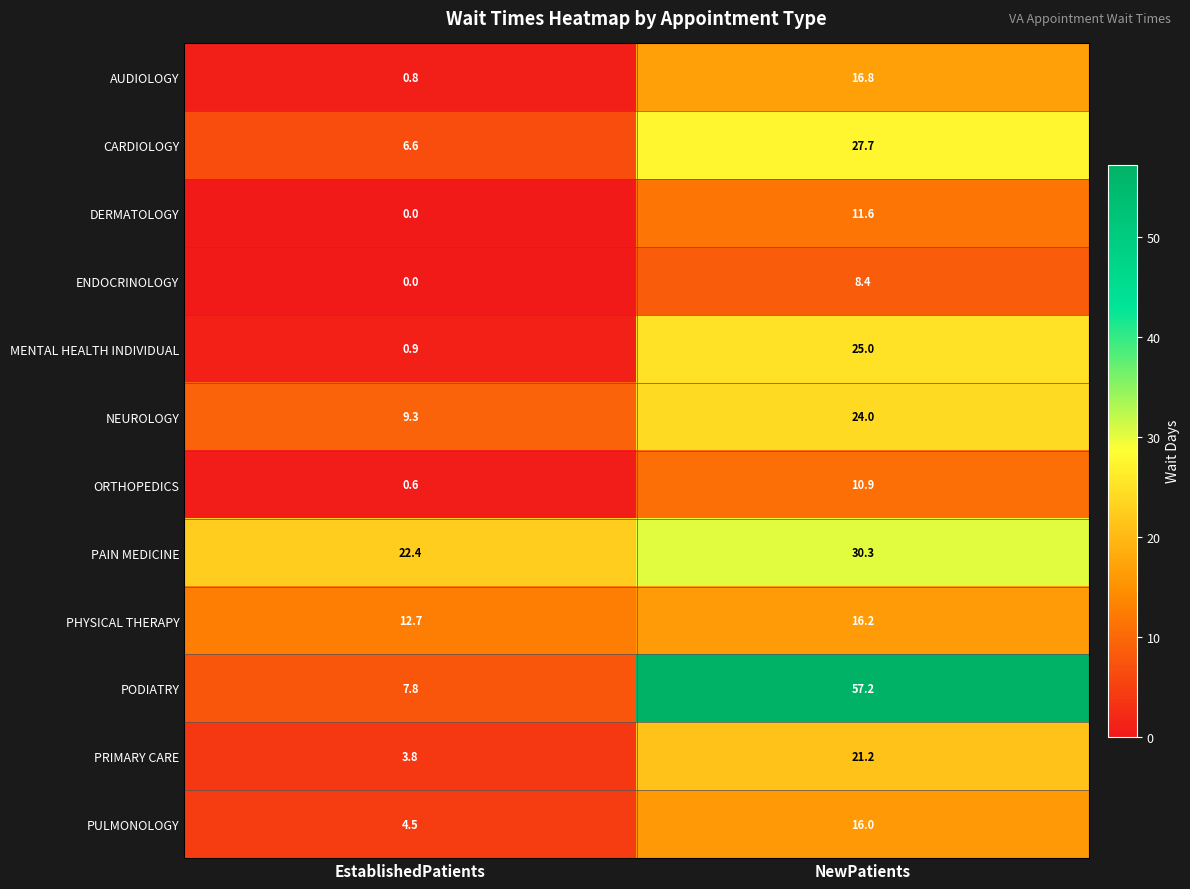

What is the difference between the DERMATOLOGY values at EstablishedPatients and NewPatients?

11.6